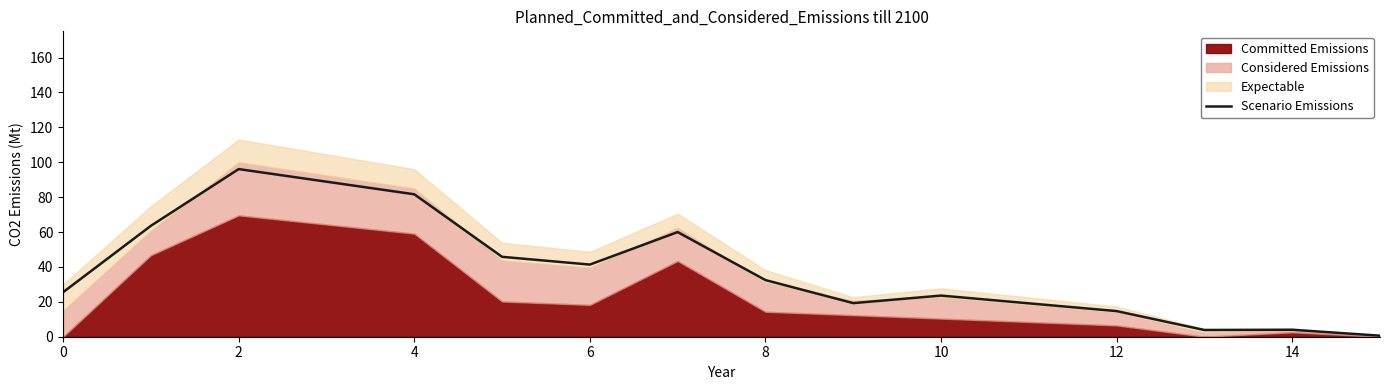

The chart shows a value of 19.1 at 11. True or false?

True